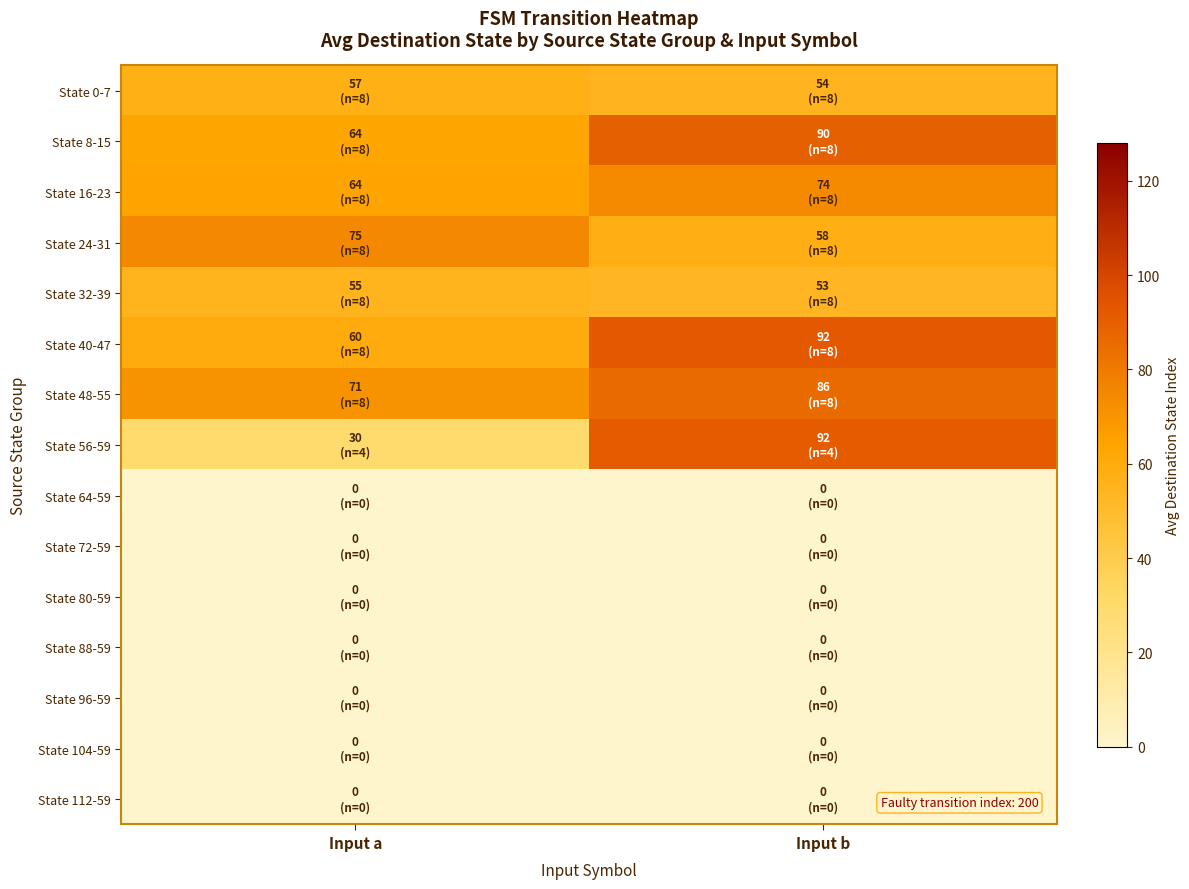

Reading left to right, list all the values displayed in this chart.

State 0-7: Input a=57.1	Input b=54.1
State 8-15: Input a=63.9	Input b=89.6
State 16-23: Input a=64.2	Input b=74.0
State 24-31: Input a=74.8	Input b=57.6
State 32-39: Input a=55.0	Input b=53.0
State 40-47: Input a=59.5	Input b=92.5
State 48-55: Input a=70.6	Input b=85.9
State 56-59: Input a=29.8	Input b=91.8
State 64-59: Input a=0.0	Input b=0.0
State 72-59: Input a=0.0	Input b=0.0
State 80-59: Input a=0.0	Input b=0.0
State 88-59: Input a=0.0	Input b=0.0
State 96-59: Input a=0.0	Input b=0.0
State 104-59: Input a=0.0	Input b=0.0
State 112-59: Input a=0.0	Input b=0.0